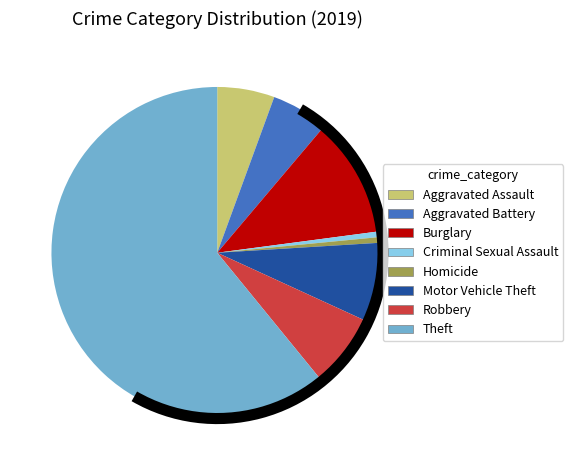

Which category accounts for the majority?

Theft